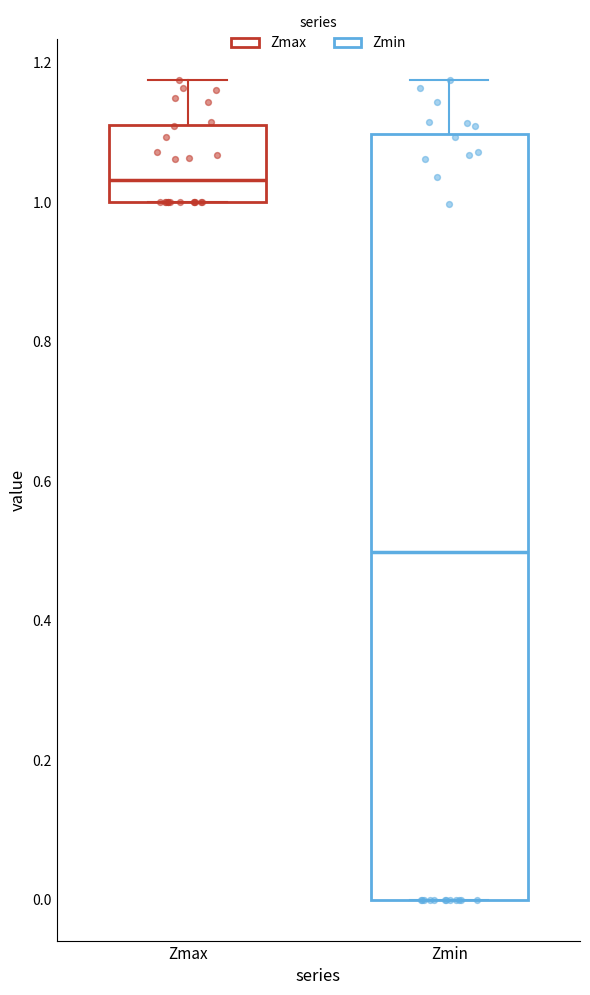

Reading left to right, transcribe this box plot: for each box, give where its median line is, the range the box spans, and where its two whiskers end, as read against the y-axis. The values are not printed on the chart, so give them approximately, as read against the axis.

Zmax: median 1.04, box 1.00 to 1.12, whiskers 1.00 to 1.18
Zmin: median 0.50, box 0.00 to 1.10, whiskers 0.00 to 1.18